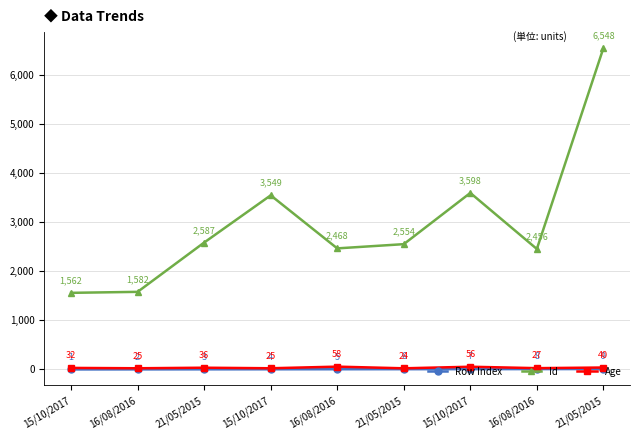

At which label does Row Index first exceed 5?

21/05/2015